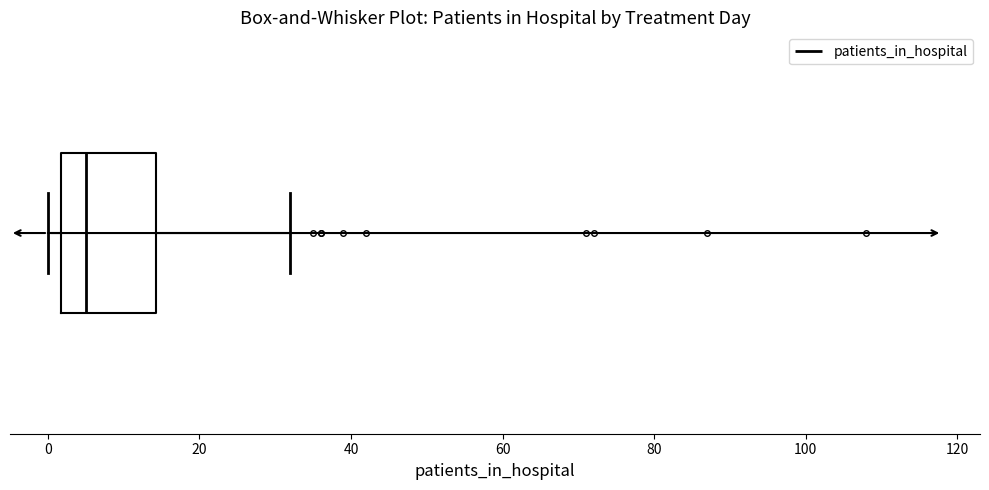

Read this box plot against the x-axis: the position of the median line, the range covered by the box, and the ends of both whiskers. The values are not printed on the chart, so give them approximately, as read against the axis.

median 6, box 2 to 14, whiskers 0 to 32